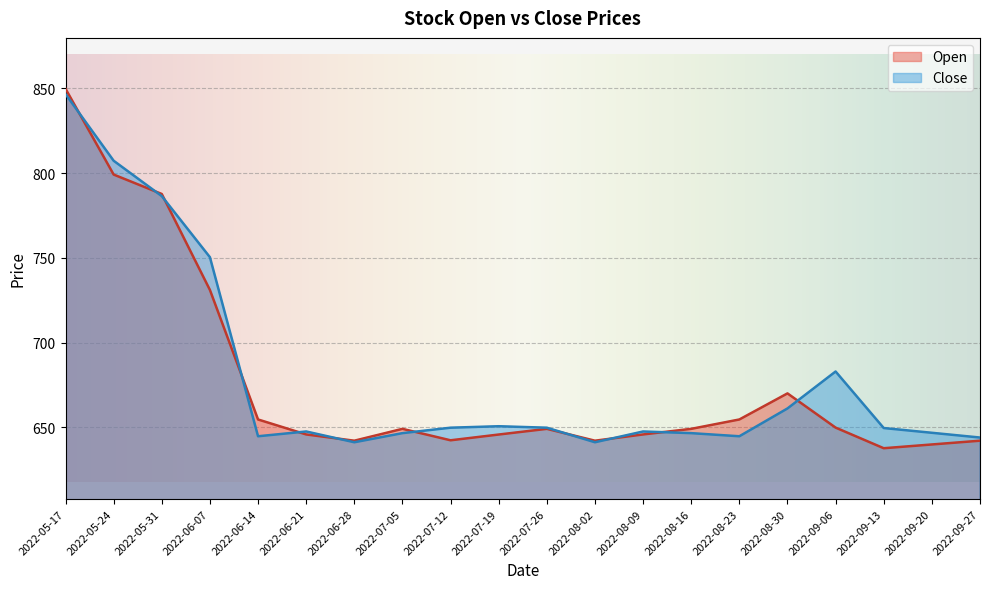

What is the difference between the maximum and second lowest values in the Close series?

205.4